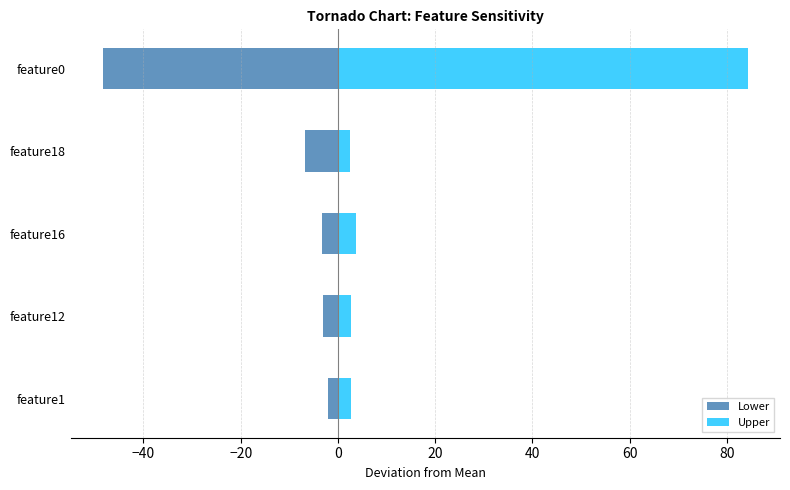

True or false: Lower has a value of -0.6 at feature1.

False